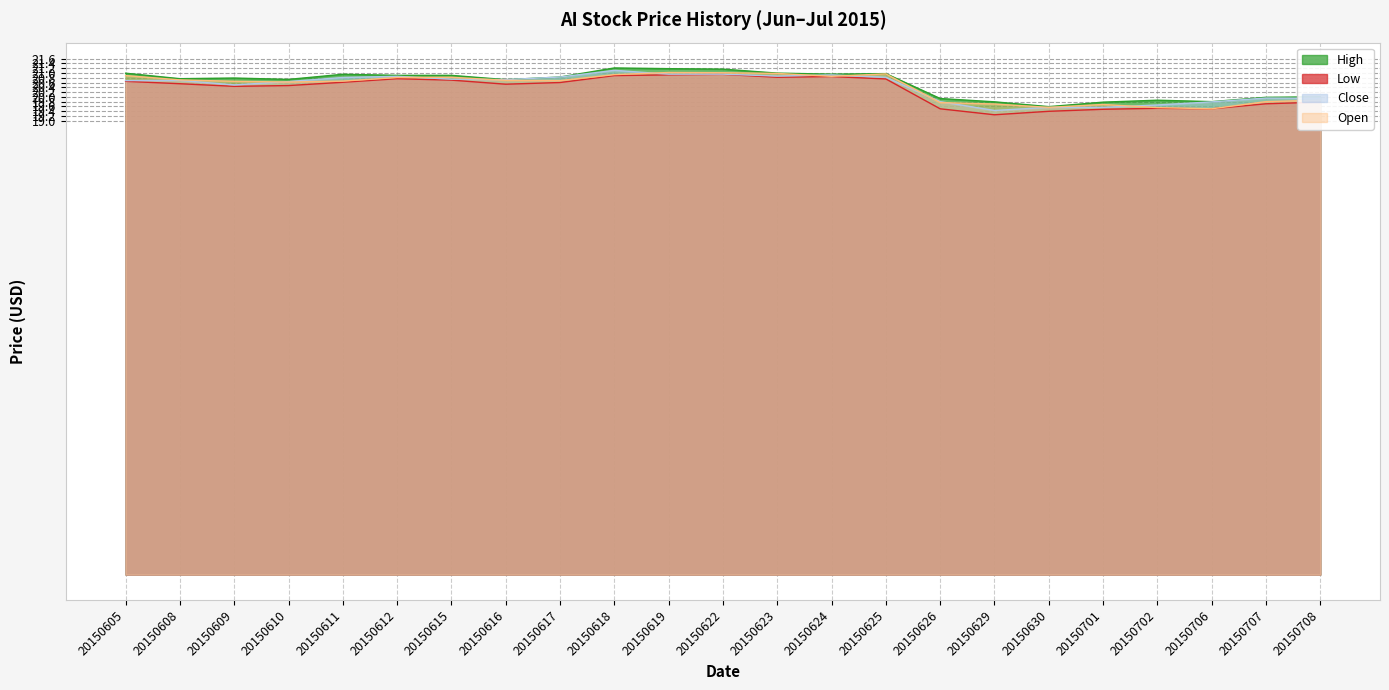

In Open, how many points are higher than both neighbors (excluding endpoints)?

4